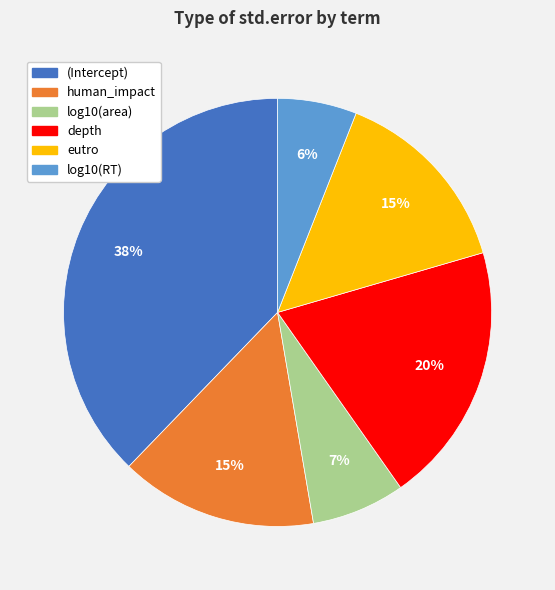

To the nearest percent, what portion does depth represent?

20%